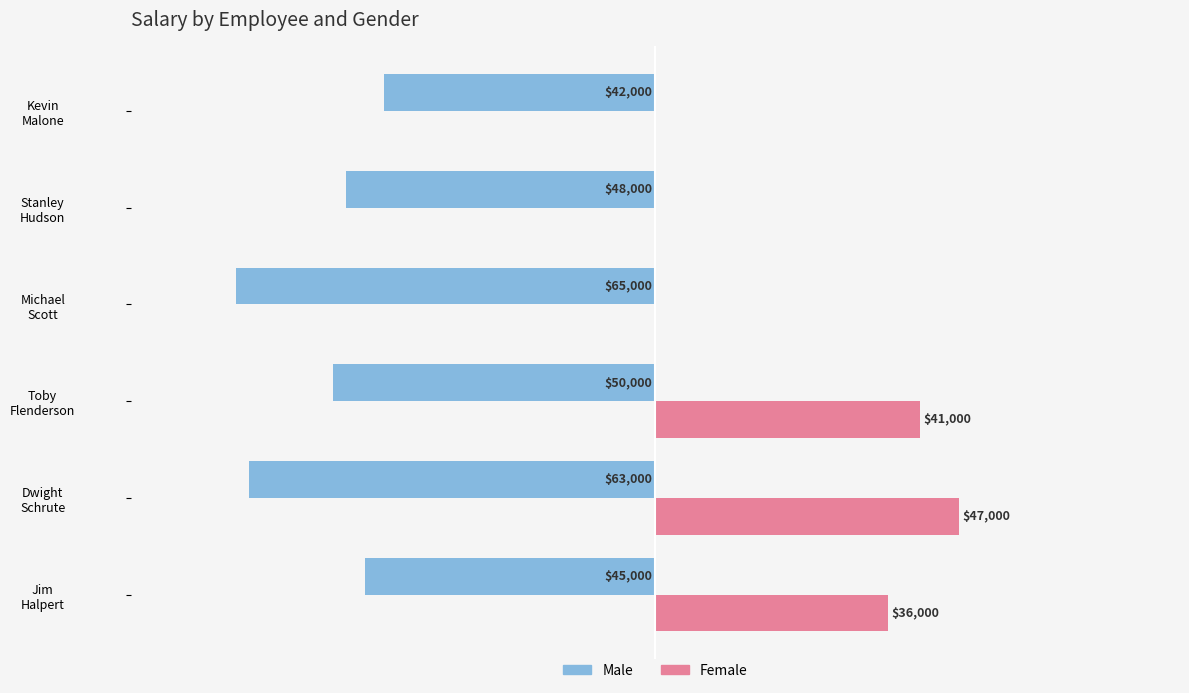

Reading right to left, extract all data points from this chart.

Male: -42000	-48000	-65000	-50000	-63000	-45000
Female: 0	0	0	41000	47000	36000